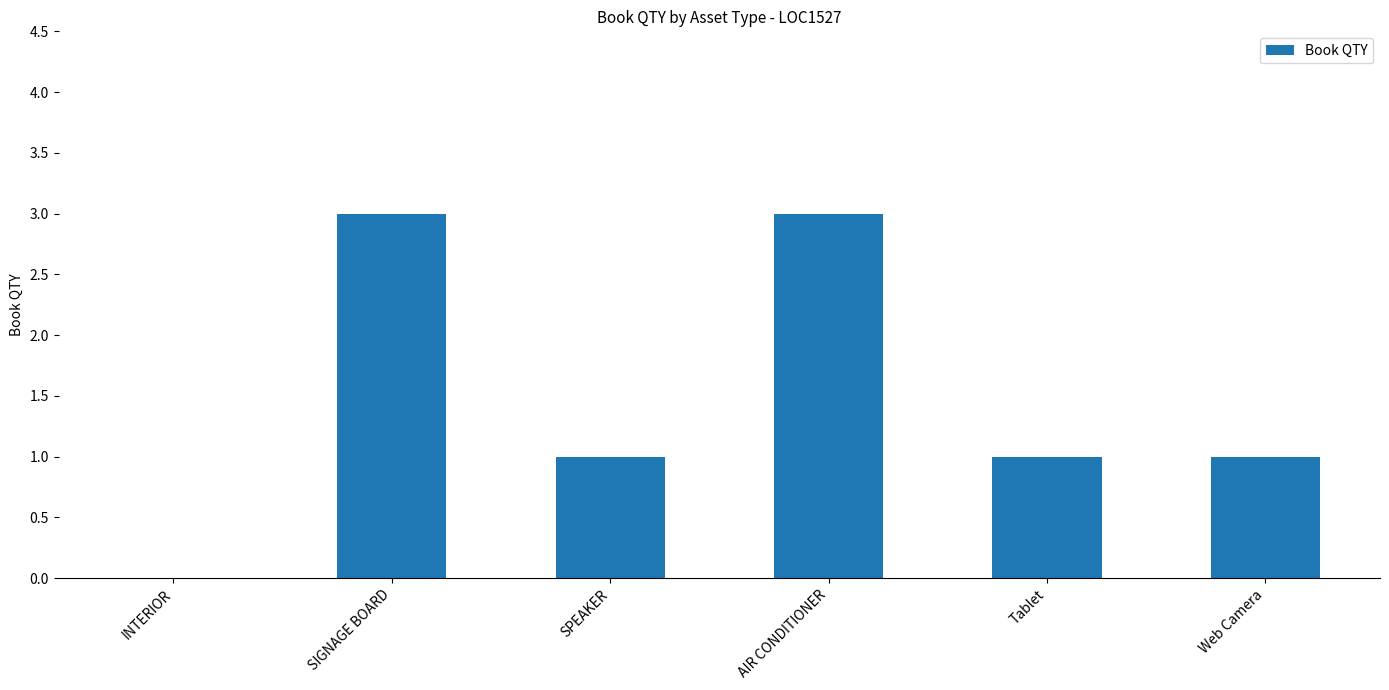

Reading left to right, transcribe all the data shown in this chart.

INTERIOR=0	SIGNAGE BOARD=3	SPEAKER=1	AIR CONDITIONER=3	Tablet=1	Web Camera=1